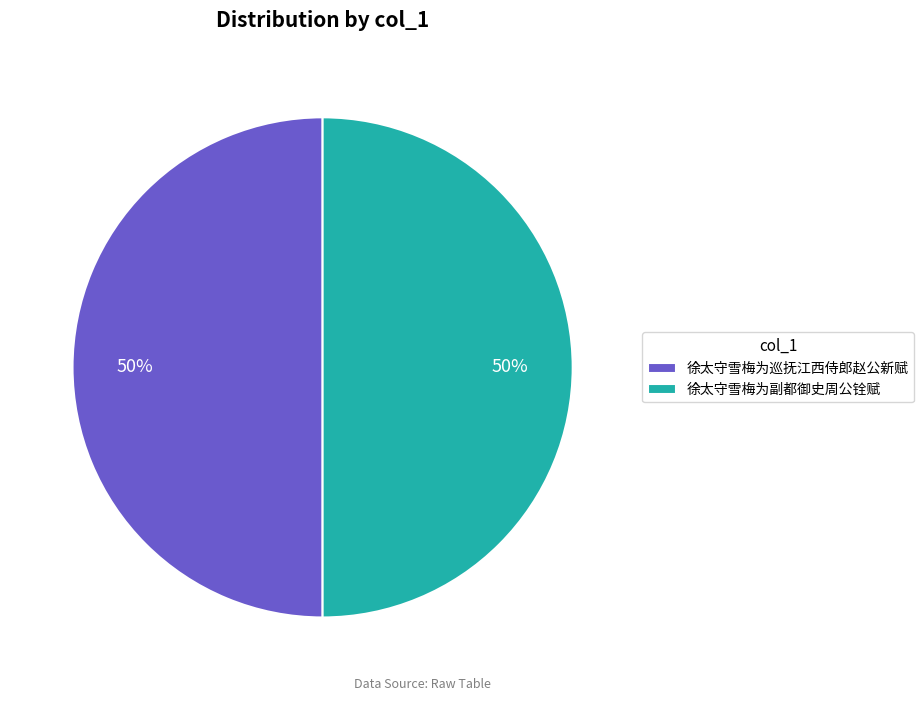

To the nearest percent, what is the combined percentage of 徐太守雪梅为巡抚江西侍郎赵公新赋 and 徐太守雪梅为副都御史周公铨赋?

100%